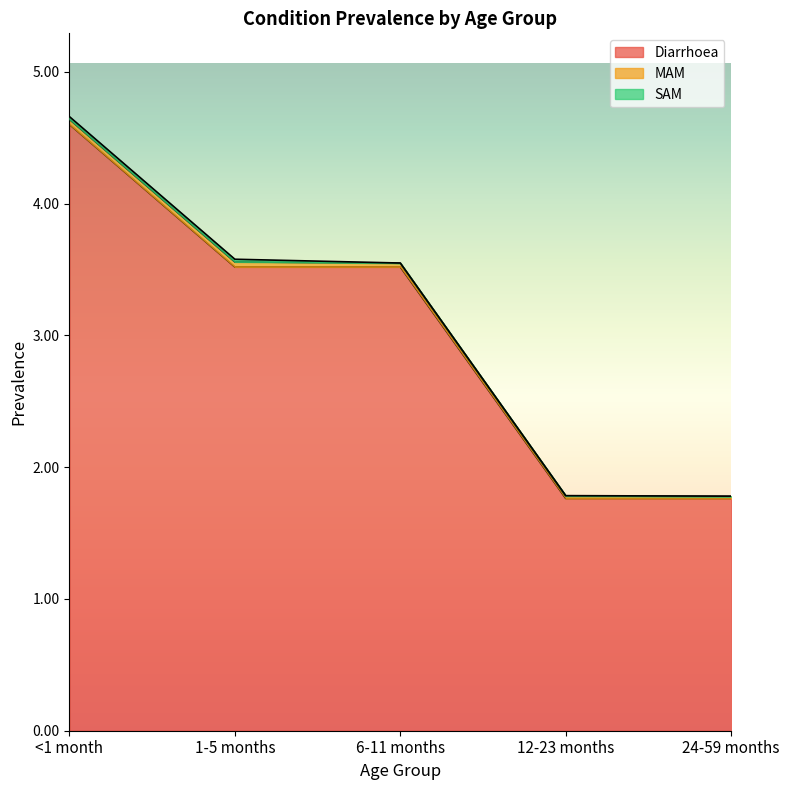

Which series changed the most between <1 month and 24-59 months?

Diarrhoea